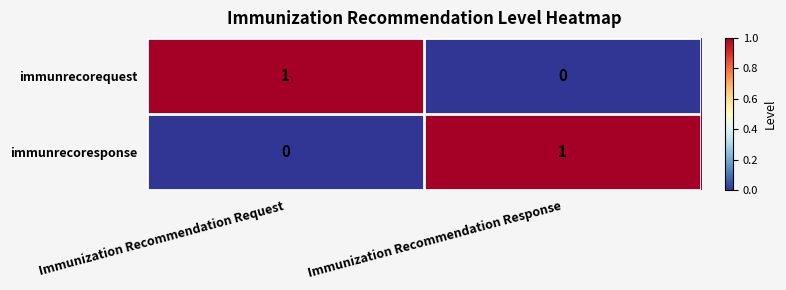

Reading left to right, extract all data points from this chart.

immunrecorequest: Immunization Recommendation Request=1	Immunization Recommendation Response=0
immunrecoresponse: Immunization Recommendation Request=0	Immunization Recommendation Response=1